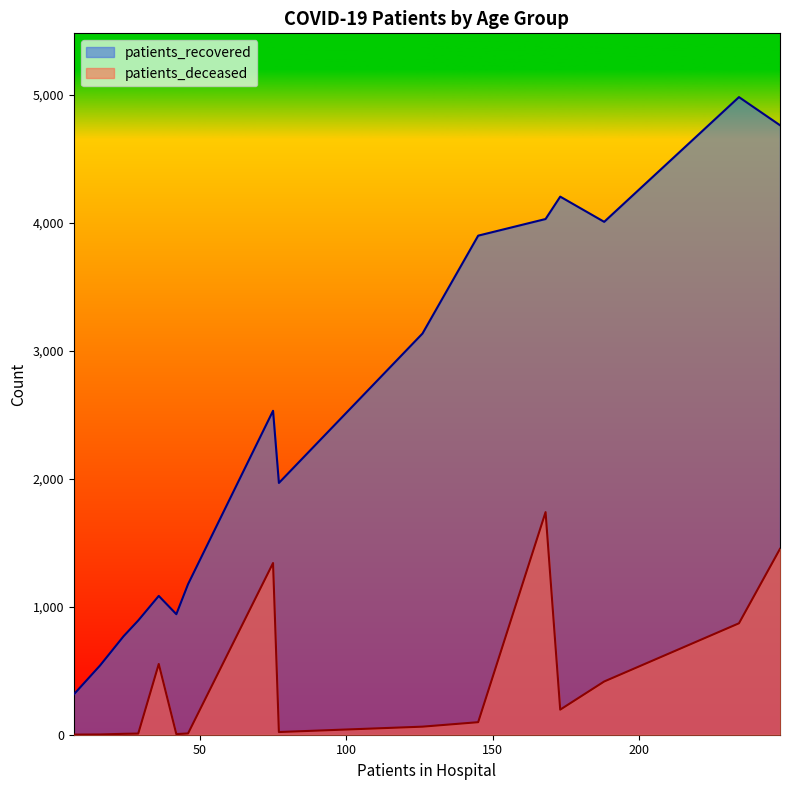

What is the label of the 11th point from the right?

40 - 44